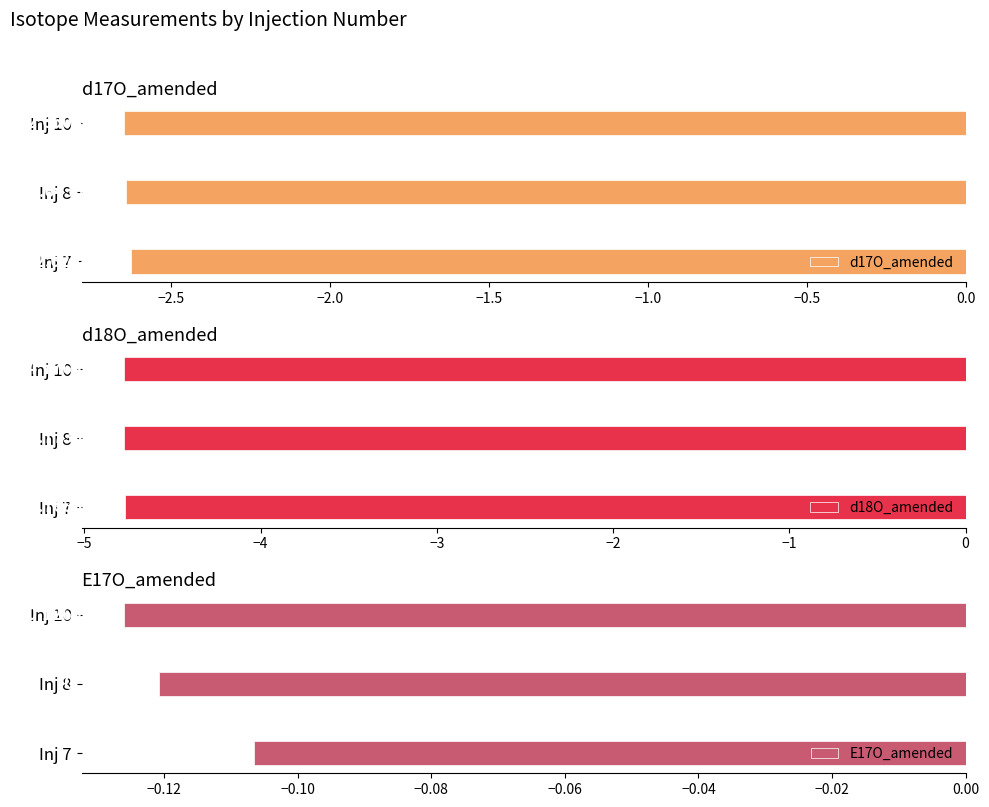

The E17O_amended series shows -0.0 at Inj 10. True or false?

False